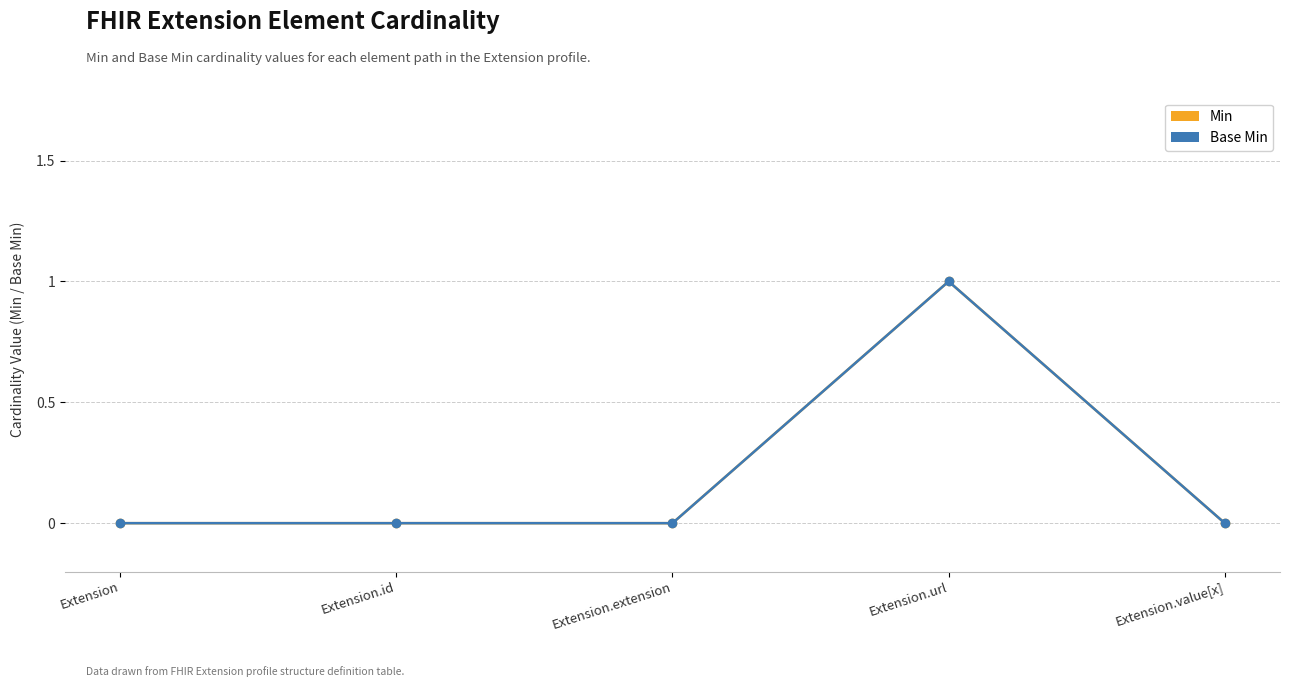

How many lines are shown in the chart?

2